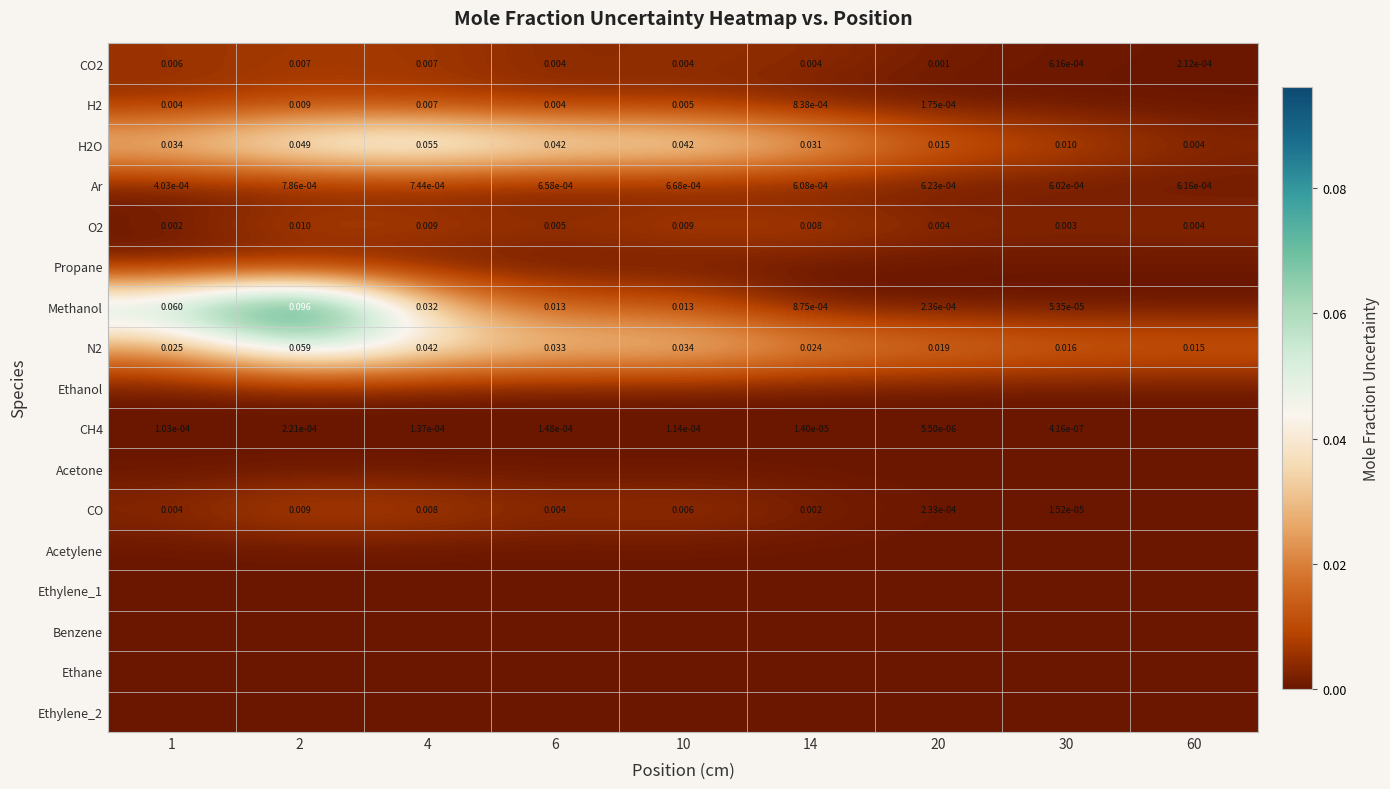

The value of Acetylene at 4 is 0.0. True or false?

True